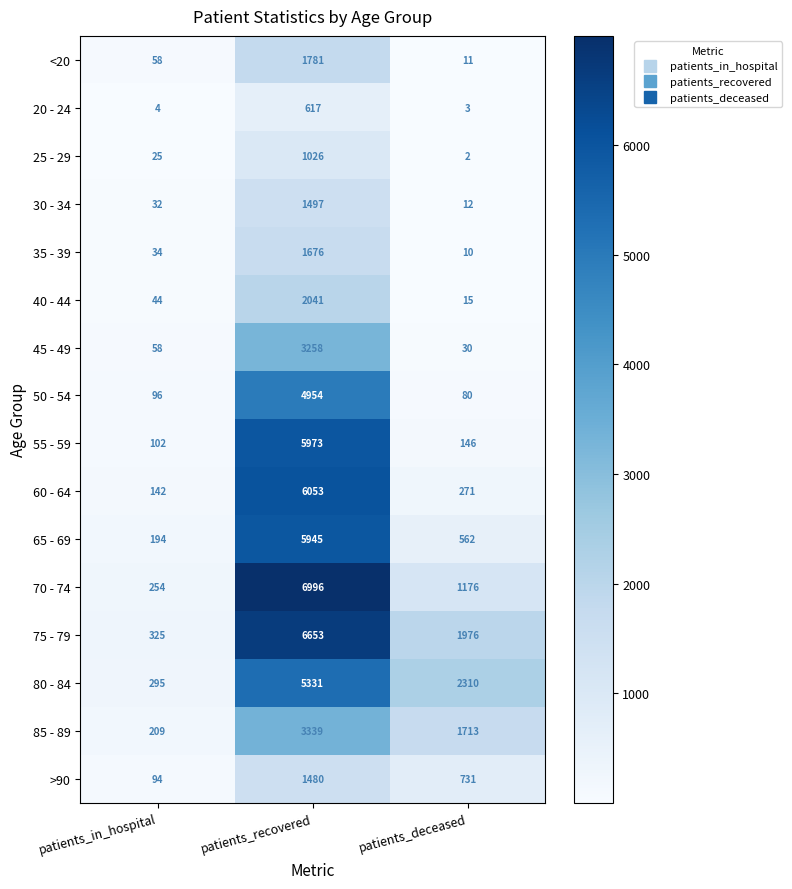

Which series has the largest total across all categories?

75 - 79